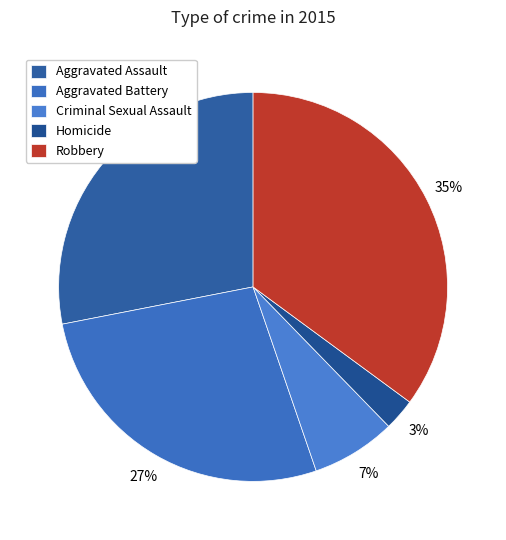

To the nearest percent, what percentage of the pie is Aggravated Battery?

27%